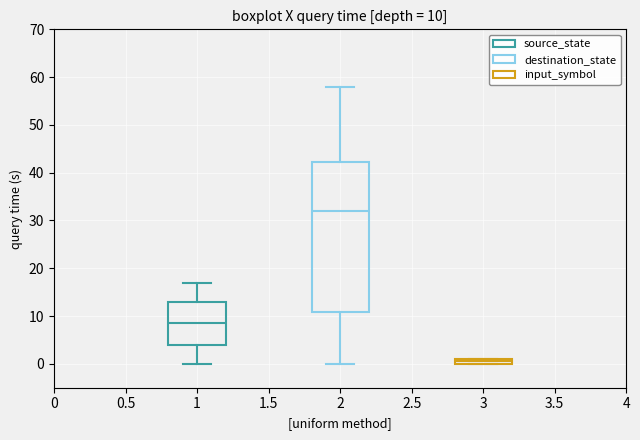

Which box's median line is the highest?

2